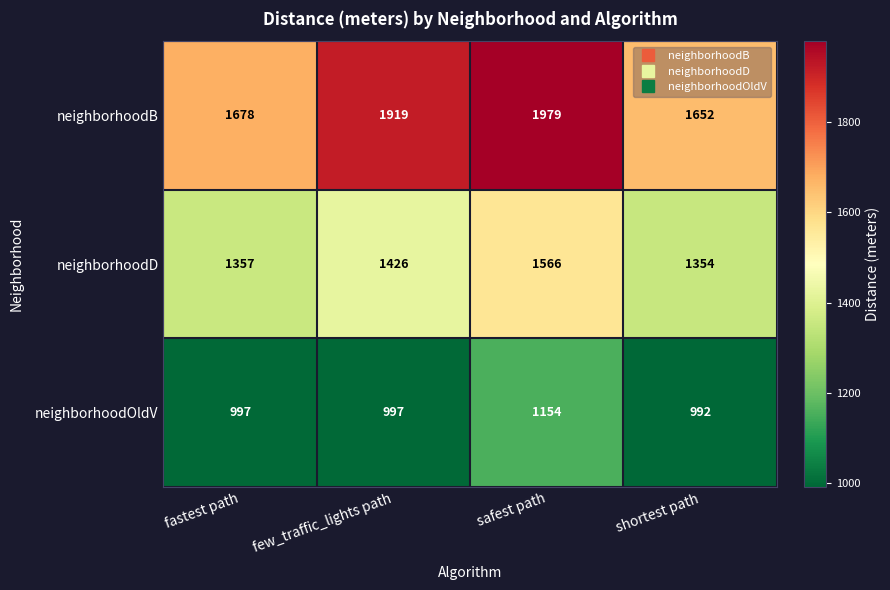

At which category does the chart reach its minimum across all series?

shortest path